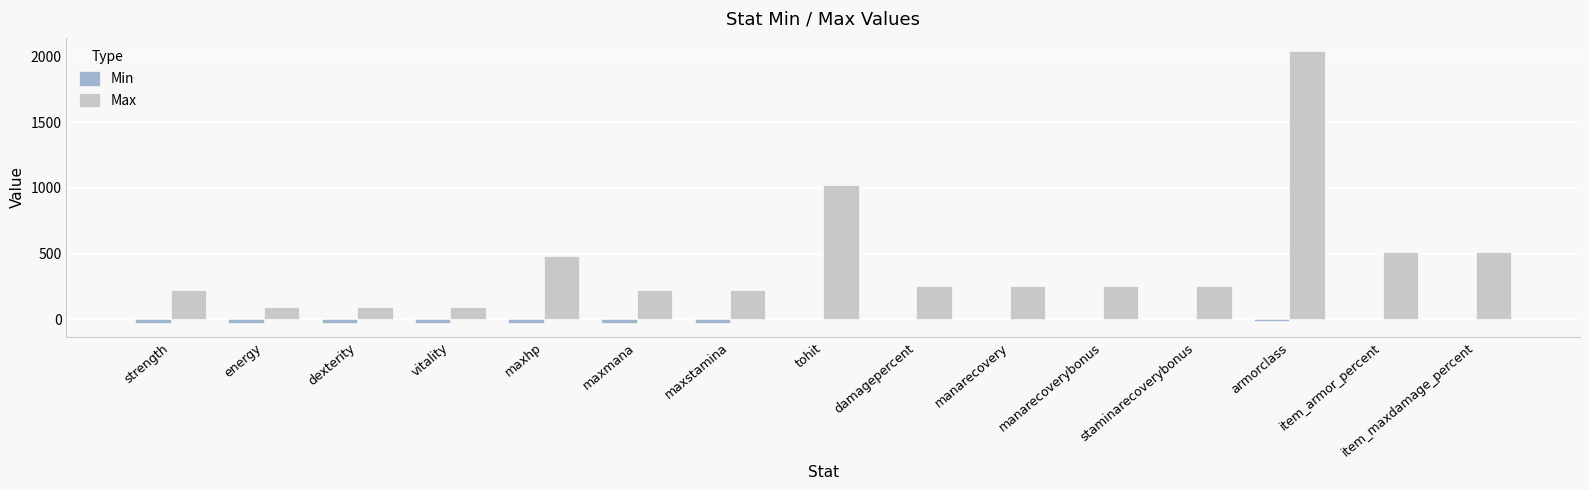

At which label does Max reach its peak?

armorclass